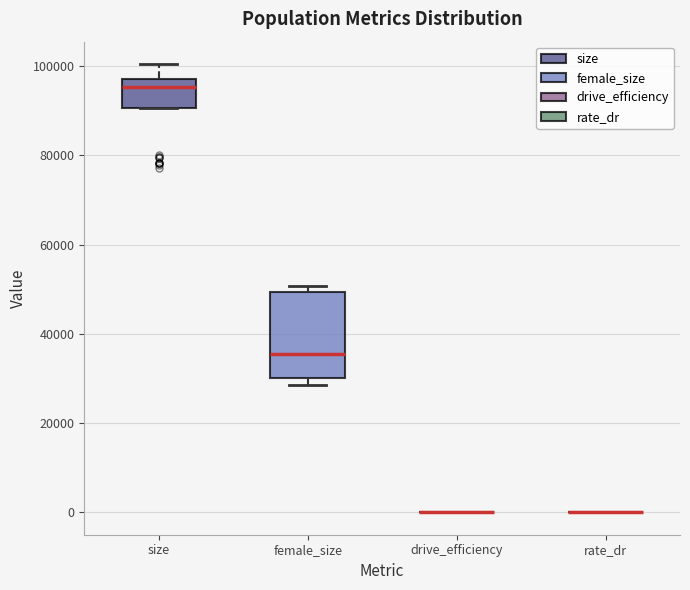

Which box is the tallest, from its lower edge to its upper edge?

female_size